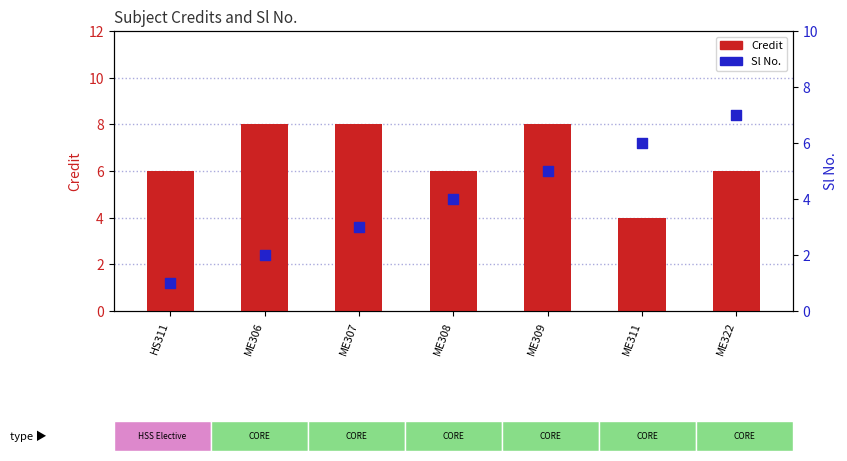

Which series contains the lowest Y value?

Sl No.